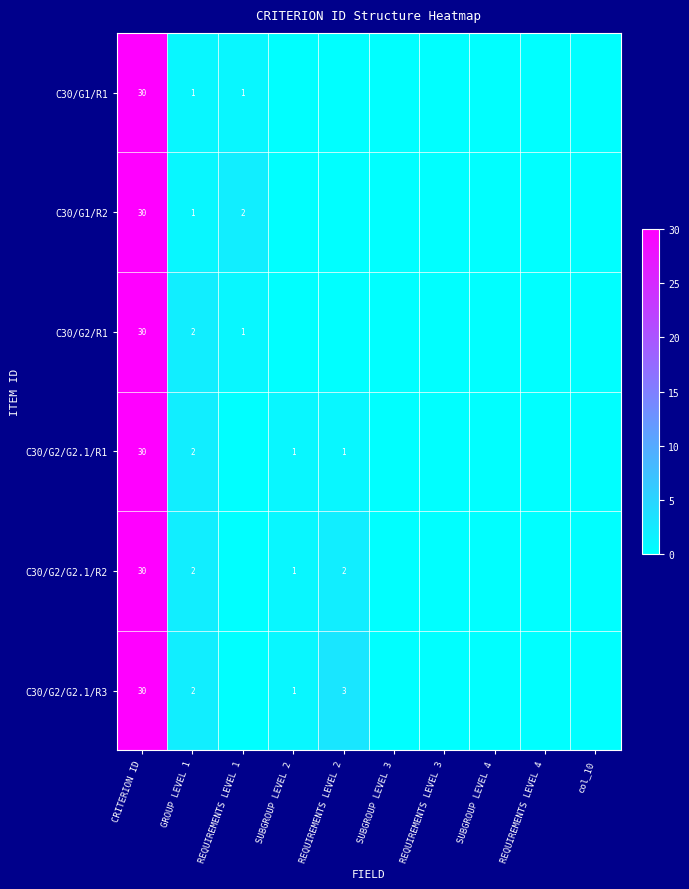

Is it true that C30/G2/R1 equals 3 at GROUP LEVEL 1?

False